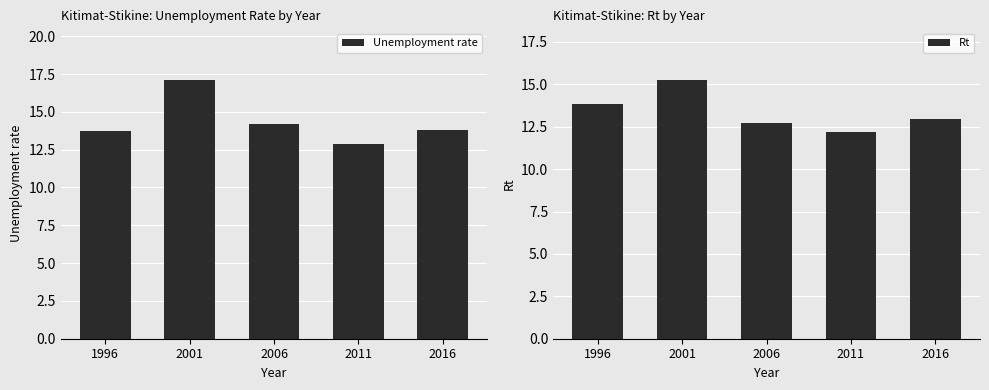

Which series has the widest spread of values?

Unemployment rate